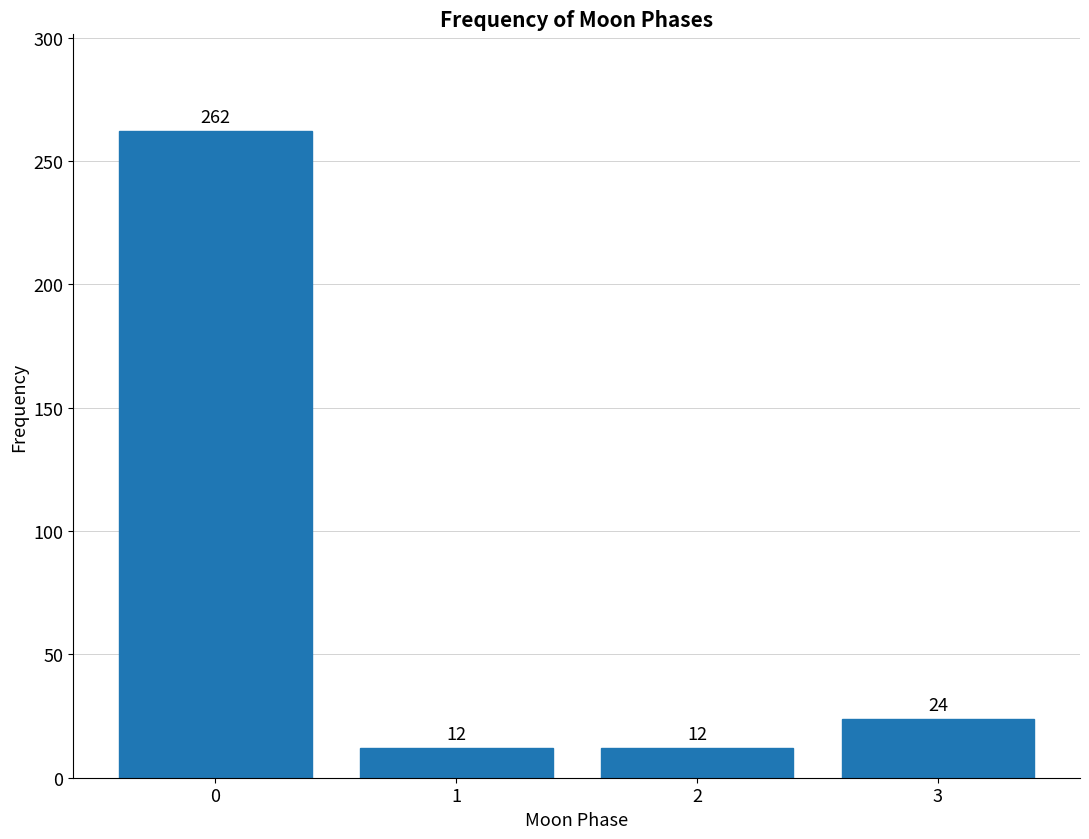

Reading left to right, what are all the values shown in this chart?

262	12	12	24